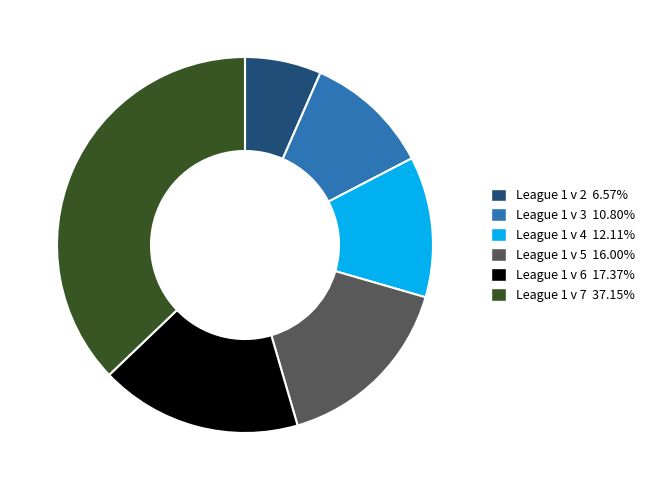

How many slices are in this pie chart?

6